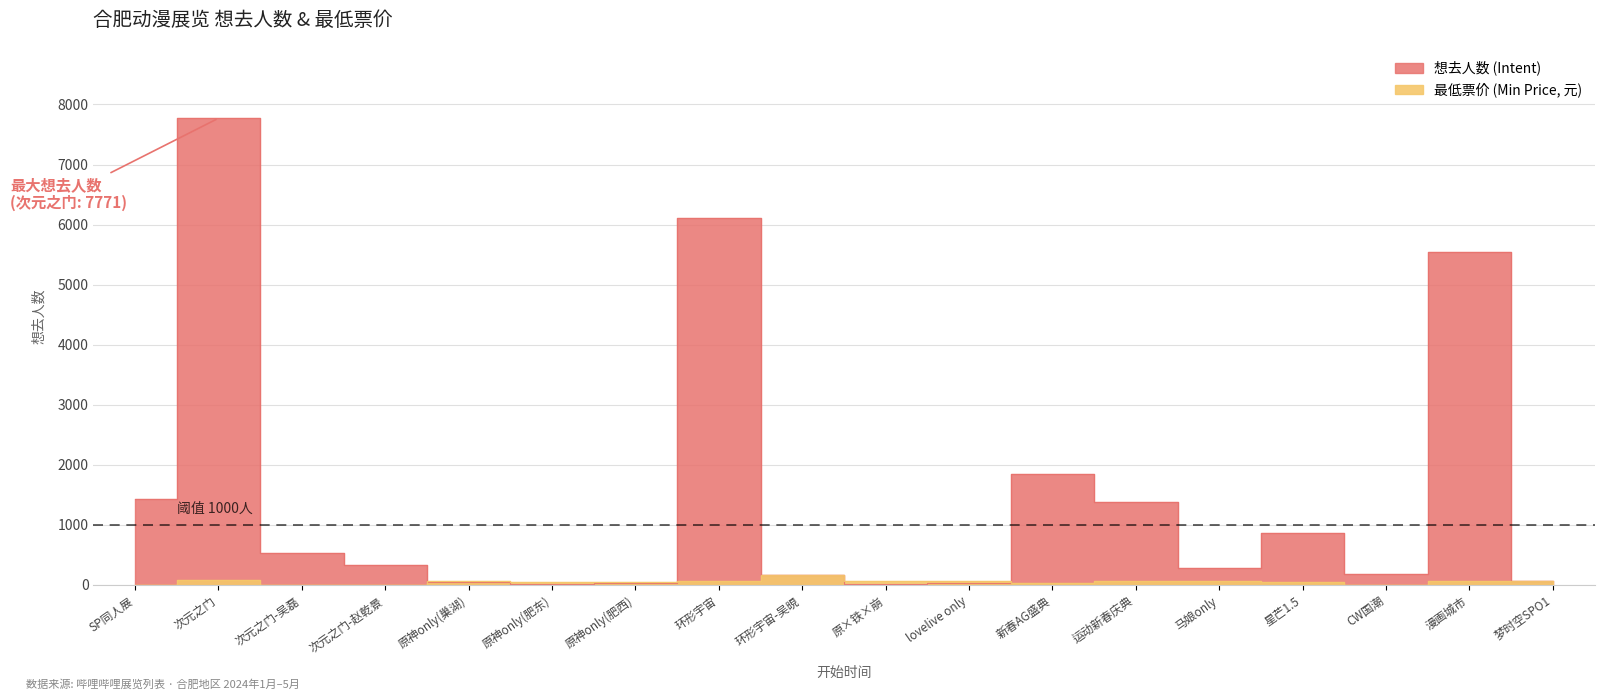

Is it true that 想去人数 (Intent) equals 1847.0 at 新春AG盛典?

True